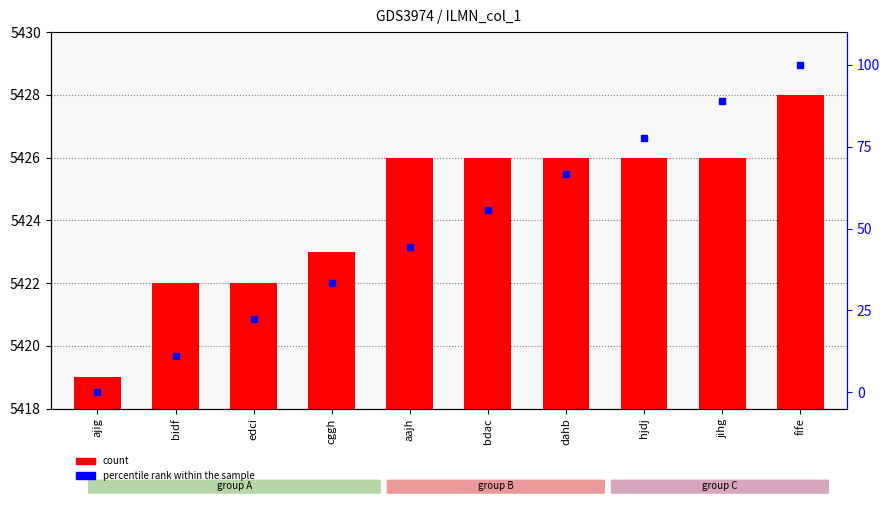

What are all the series names shown in the legend?

count, percentile rank within the sample